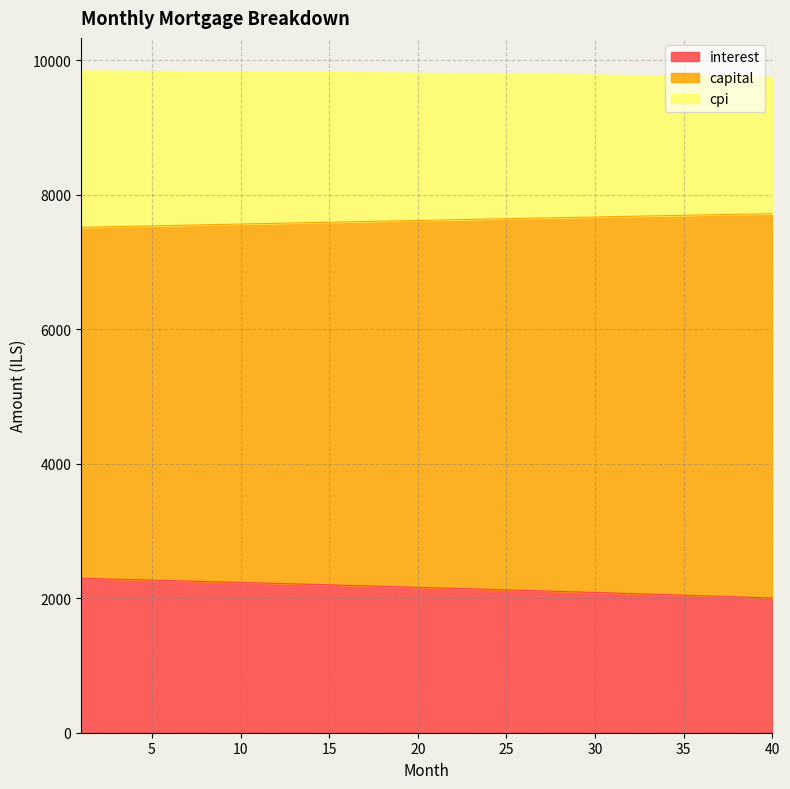

Which category has the lowest value in the interest series?

40